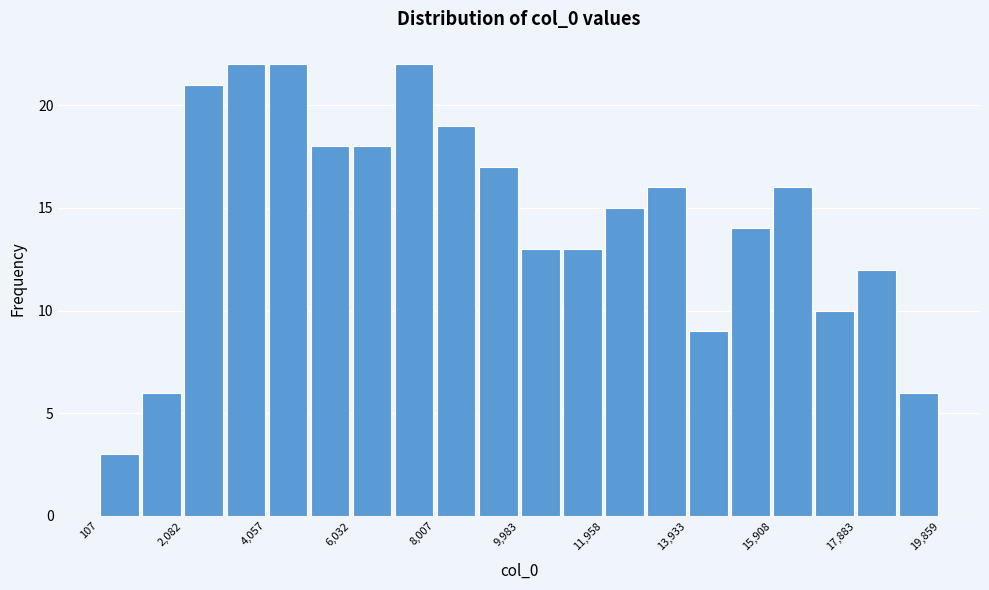

How tall is the bar that spans 16800 to 17800 on the x-axis? Neither the bar edges nor the heights are printed on the chart, so give them approximately, as read against the axes.

10